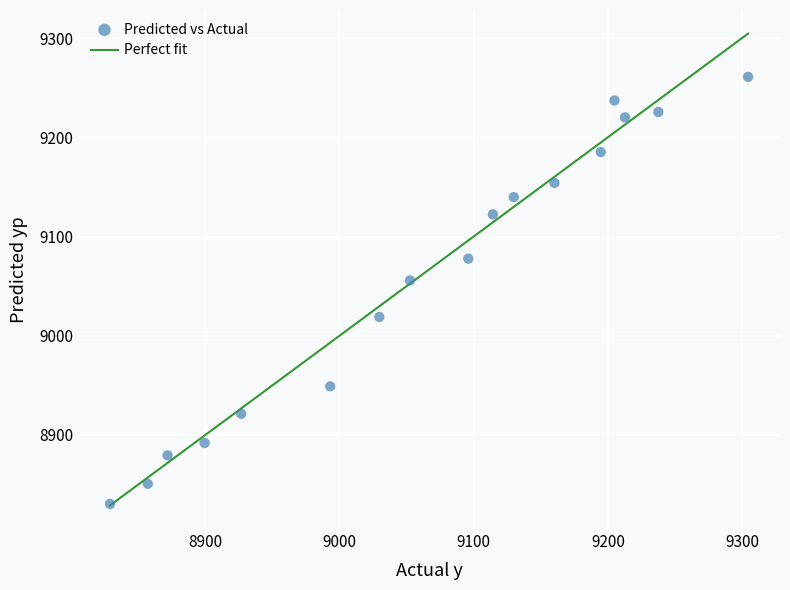

What is the range of X values (max minus min)?

475.5